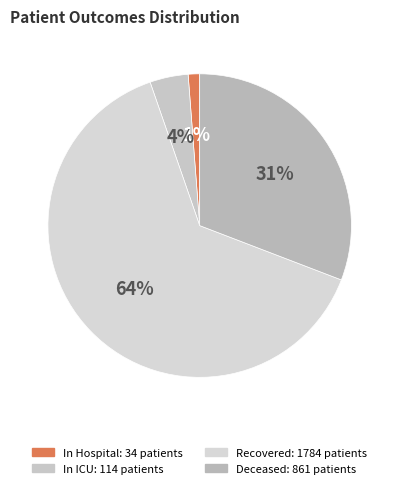

Does any single category account for the majority?

Yes